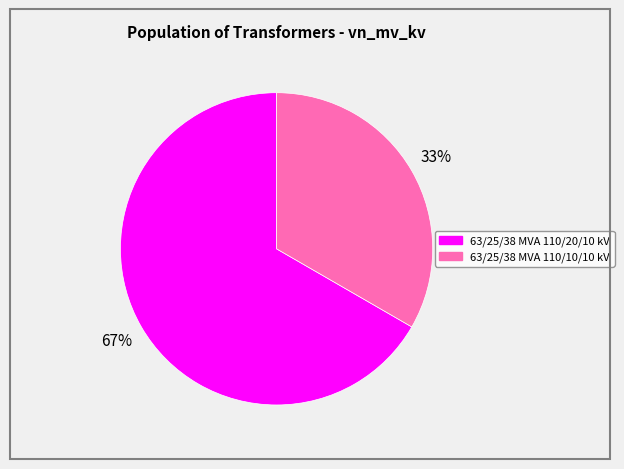

Which slice represents more than half of the pie?

63/25/38 MVA 110/20/10 kV